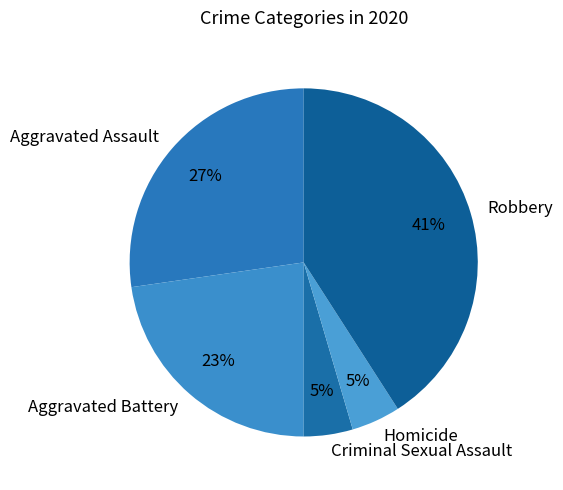

To the nearest percent, what is the difference between the Aggravated Battery and Homicide slice percentages?

18%